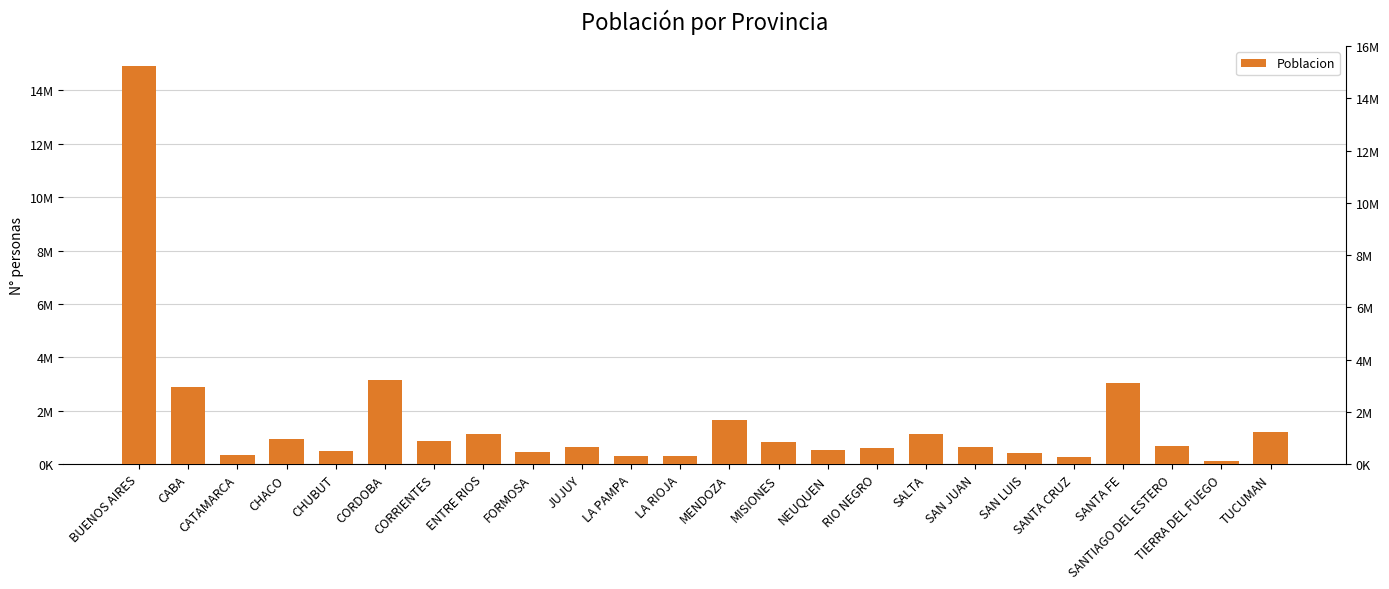

Where does the data first go above 671932?

BUENOS AIRES